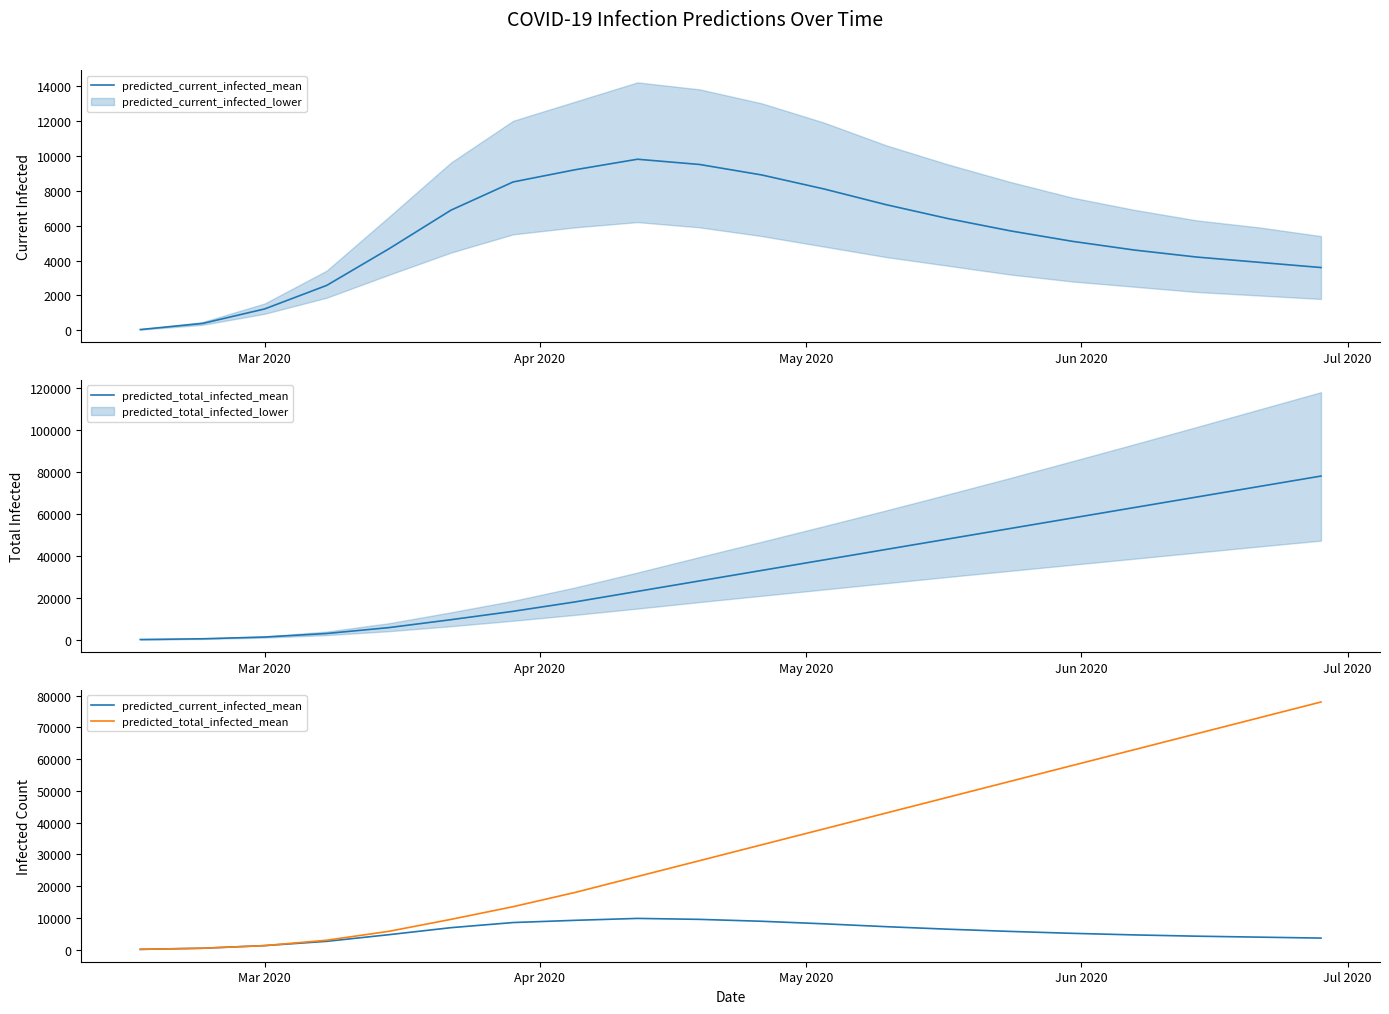

Reading left to right, what are all the values shown in this chart?

predicted_current_infected_mean: 50	398	1229	2578	4669	6885	8500	9200	9800	9500	8900	8100	7200	6400	5700	5100	4600	4200	3900	3600
predicted_total_infected_mean: 50	398	1229	2926	5730	9504	13500	18000	23000	28000	33000	38000	43000	48000	53000	58000	63000	68000	73000	78000